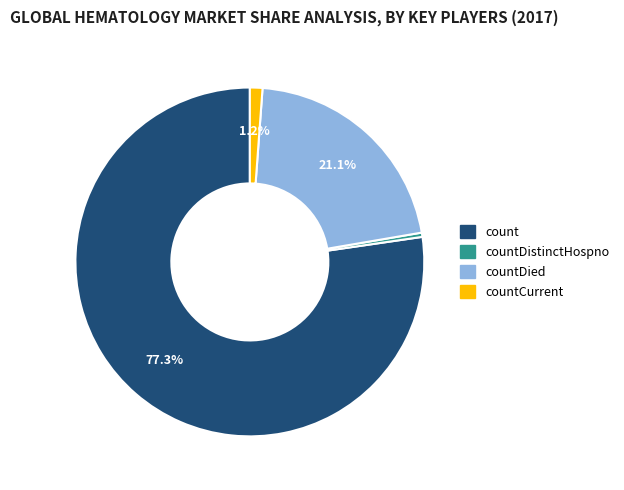

To the nearest percent, what is the average slice percentage?

25%